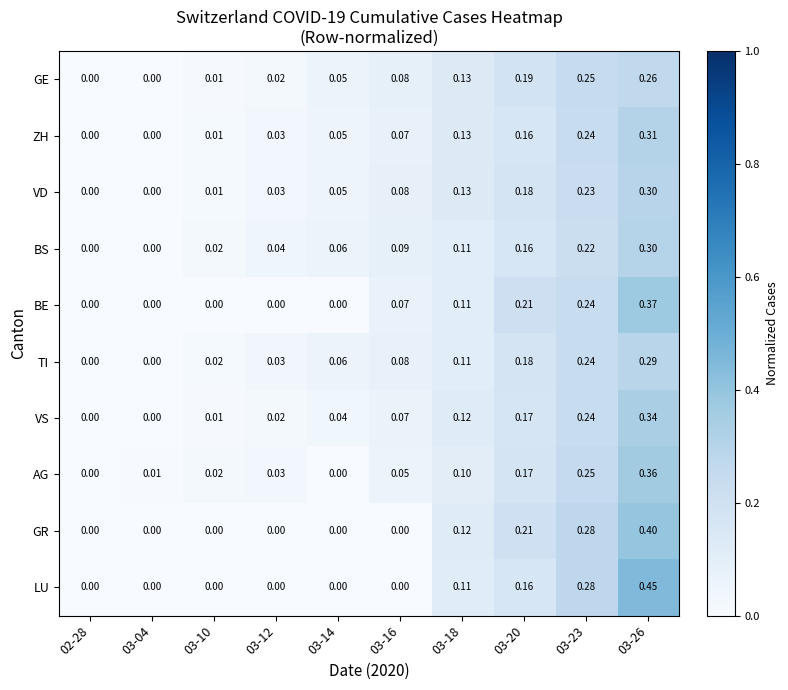

Which series changed the most between 03-04 and 03-12?

BS